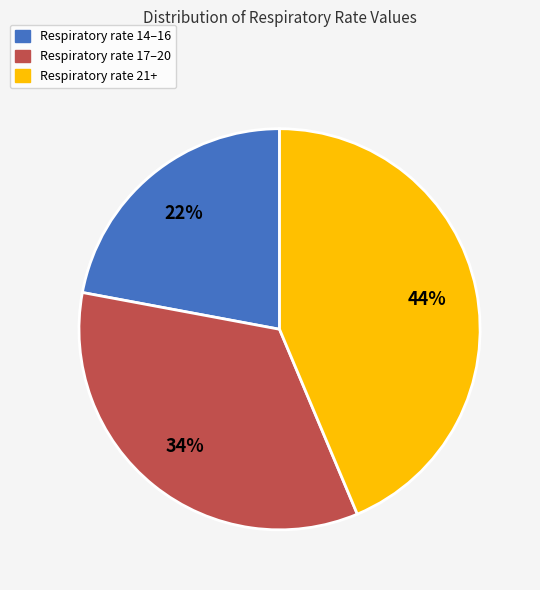

To the nearest percent, what percentage of the pie is Respiratory rate 21+?

44%